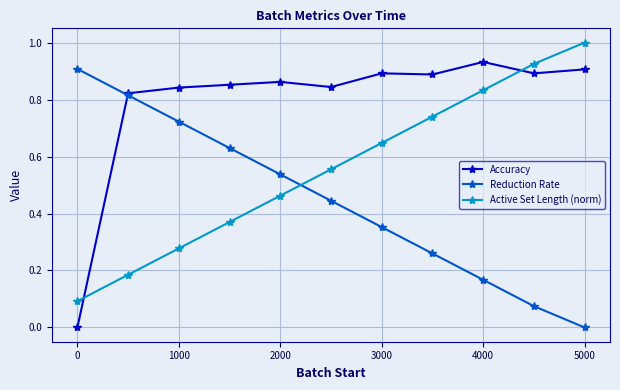

How many times do Accuracy and Active Set Length (norm) cross each other?

2